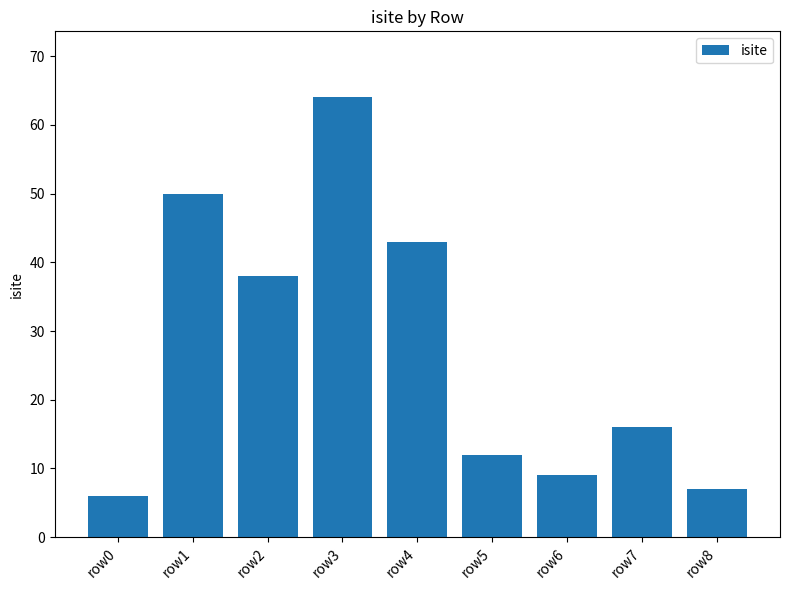

At which label is the value closest to 35?

row2